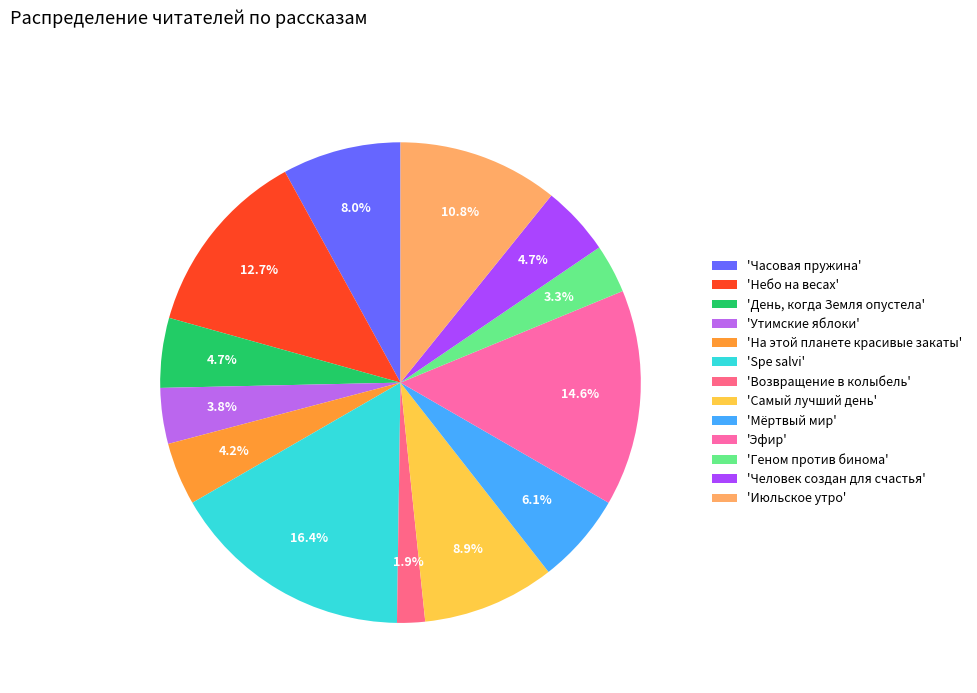

How many segments does this pie chart have?

13